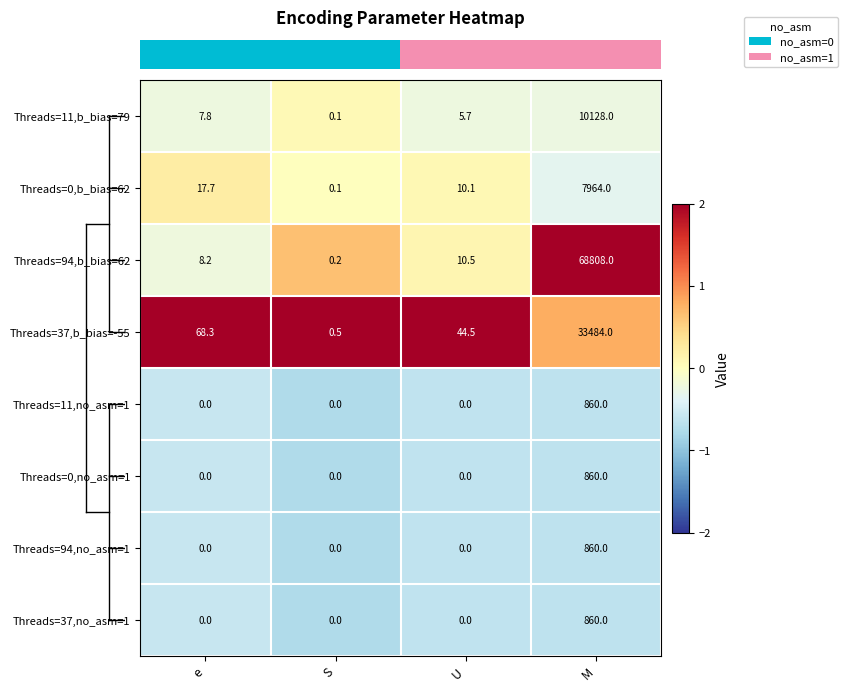

At how many categories does at least one series exceed 1?

3